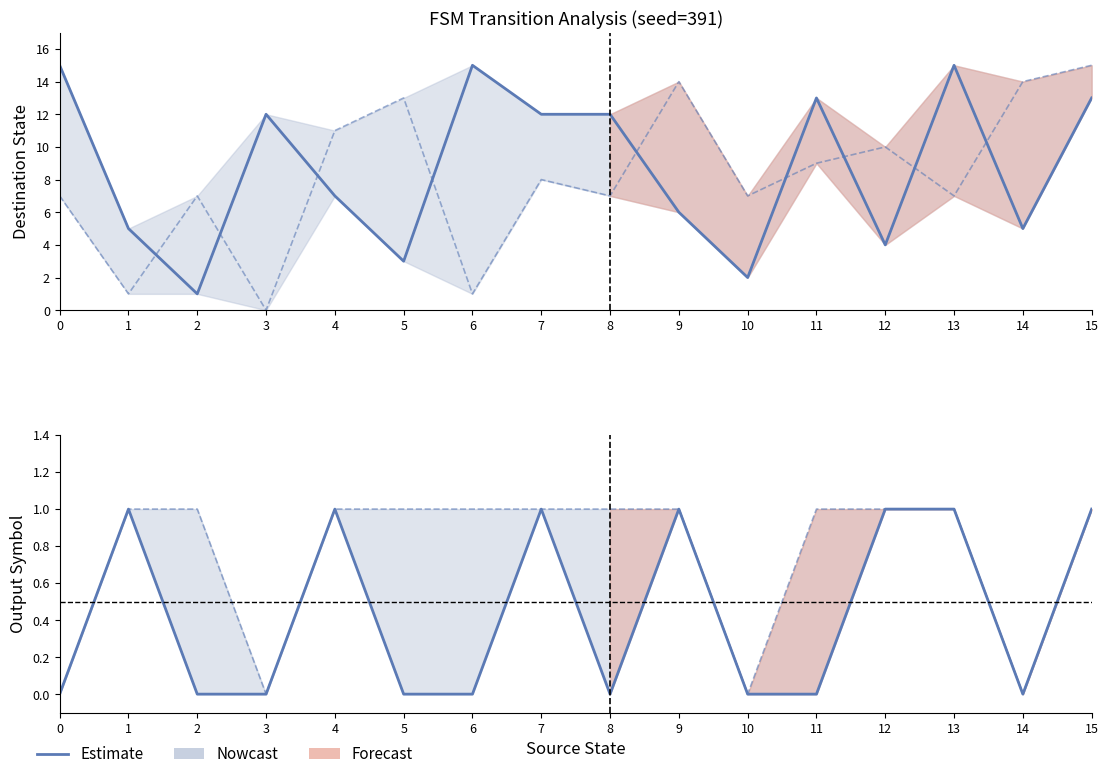

The value of Nowcast (output a) at 4 is 1. True or false?

True